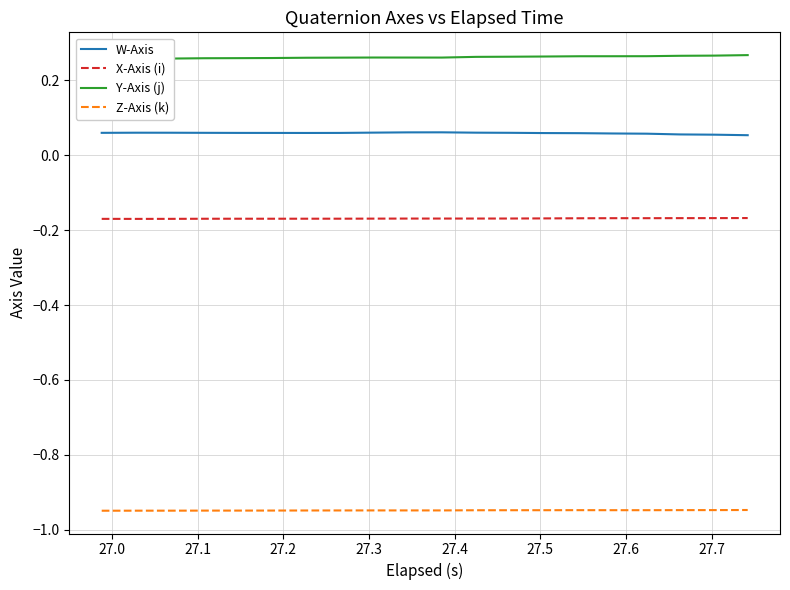

True or false: W-Axis and X-Axis (i) cross at least once.

False